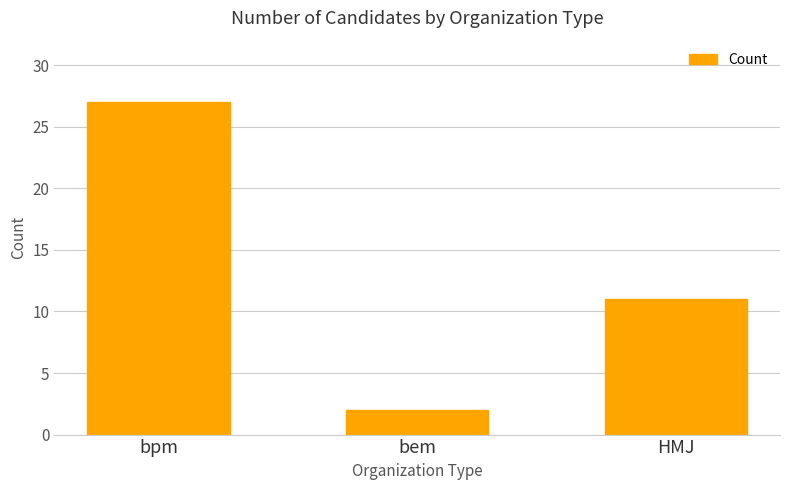

List the labels in order of value, largest first.

bpm, HMJ, bem